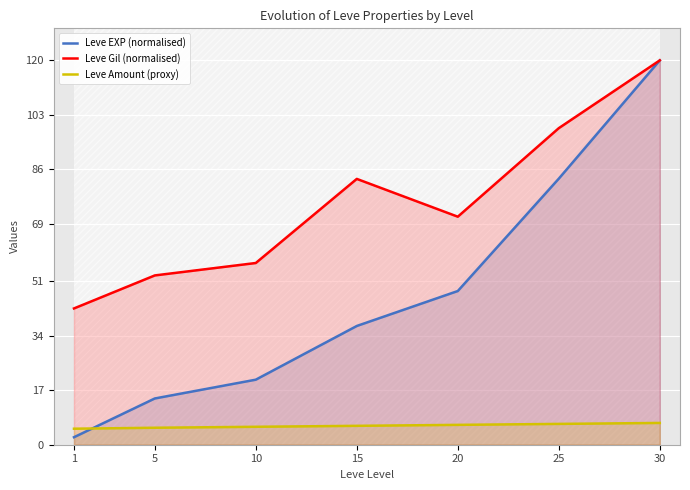

Is the value of Leve EXP (normalised) at 20 greater than the value of Leve Amount (proxy) at 15?

Yes